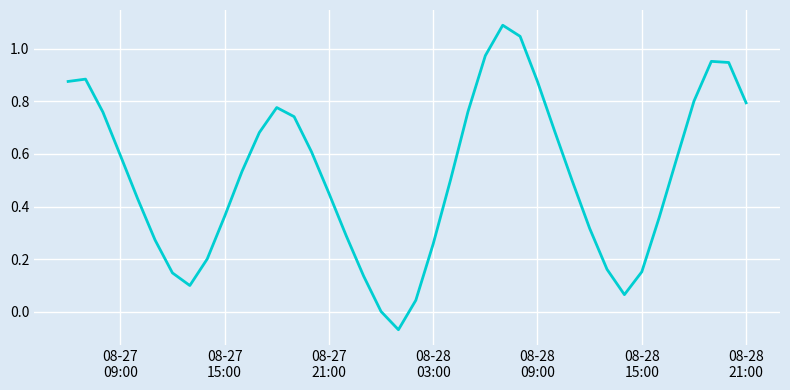

What is the maximum value shown in the chart?

1.1